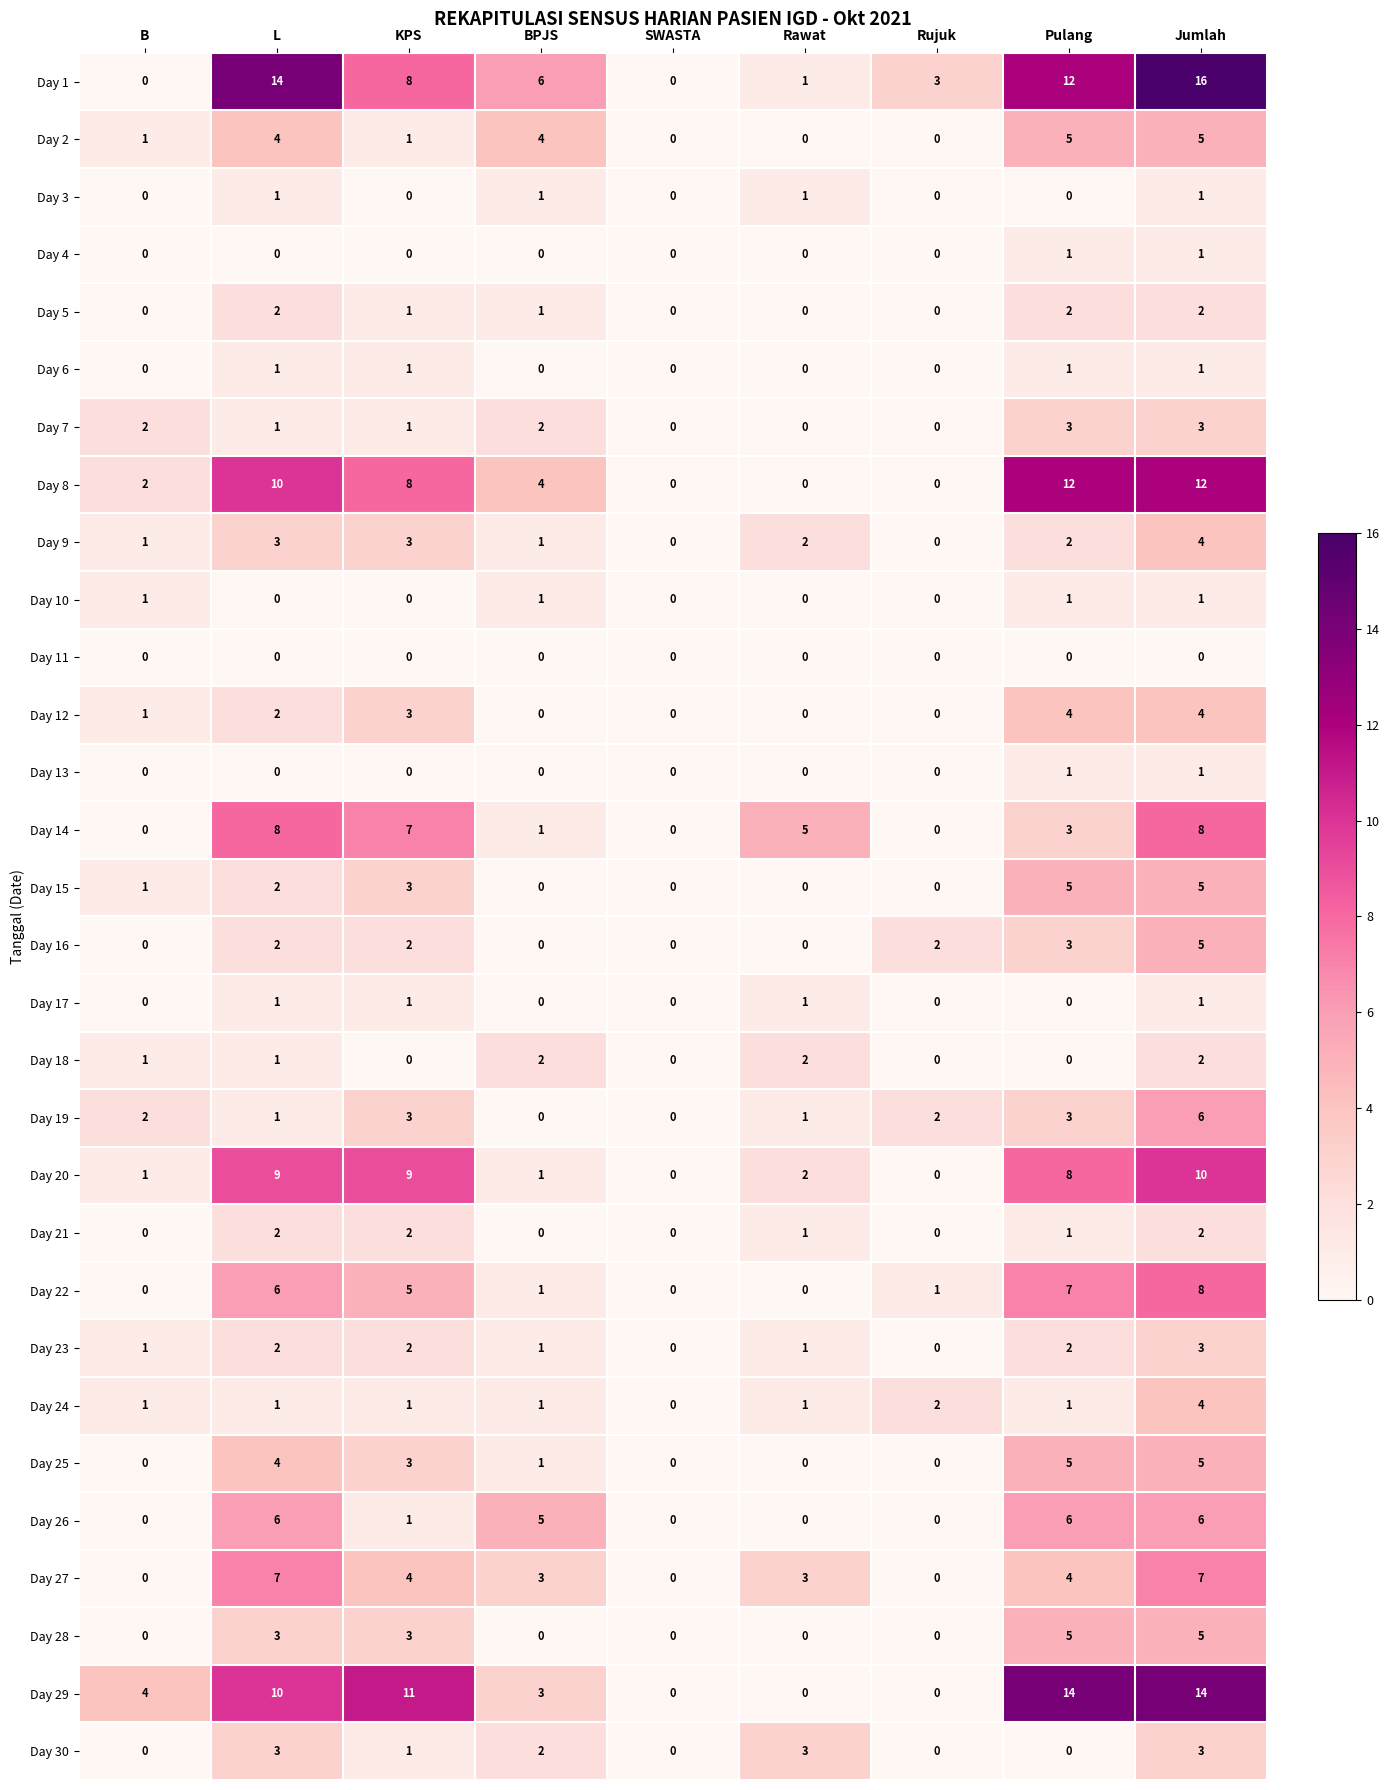

What is the highest value of the Day 16 series?

5